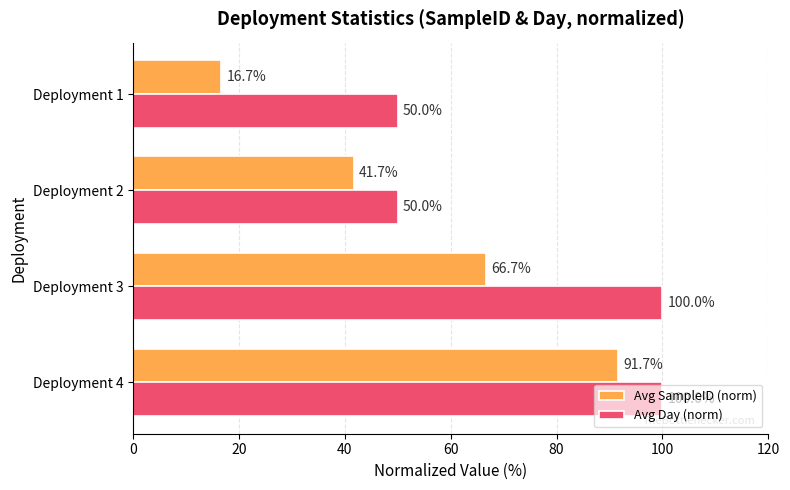

Count the number of data series in this chart.

2